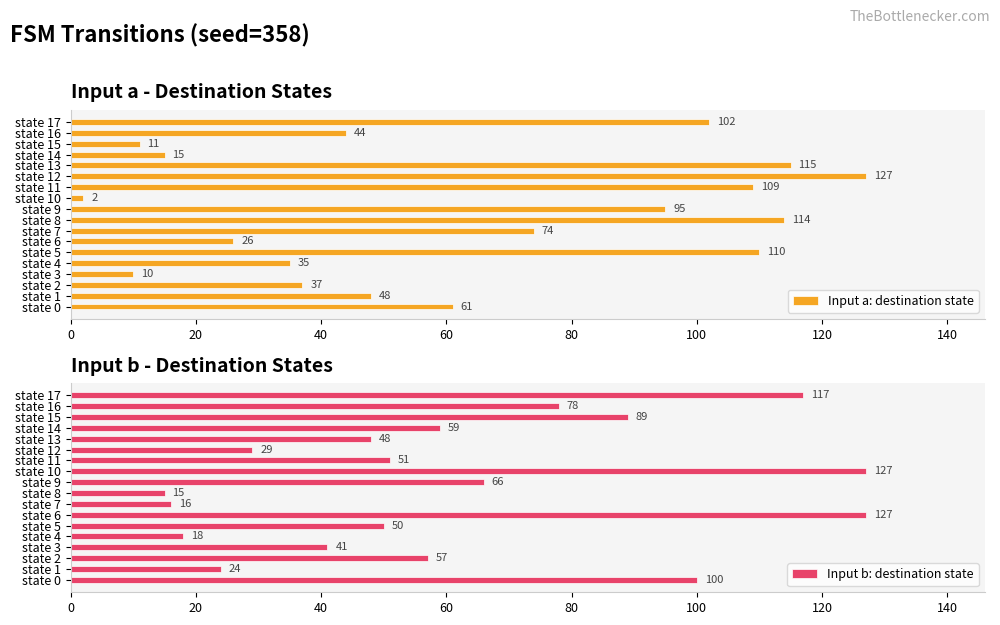

What is the approximate value of Input a: destination state at state 7, to the nearest 5?

75